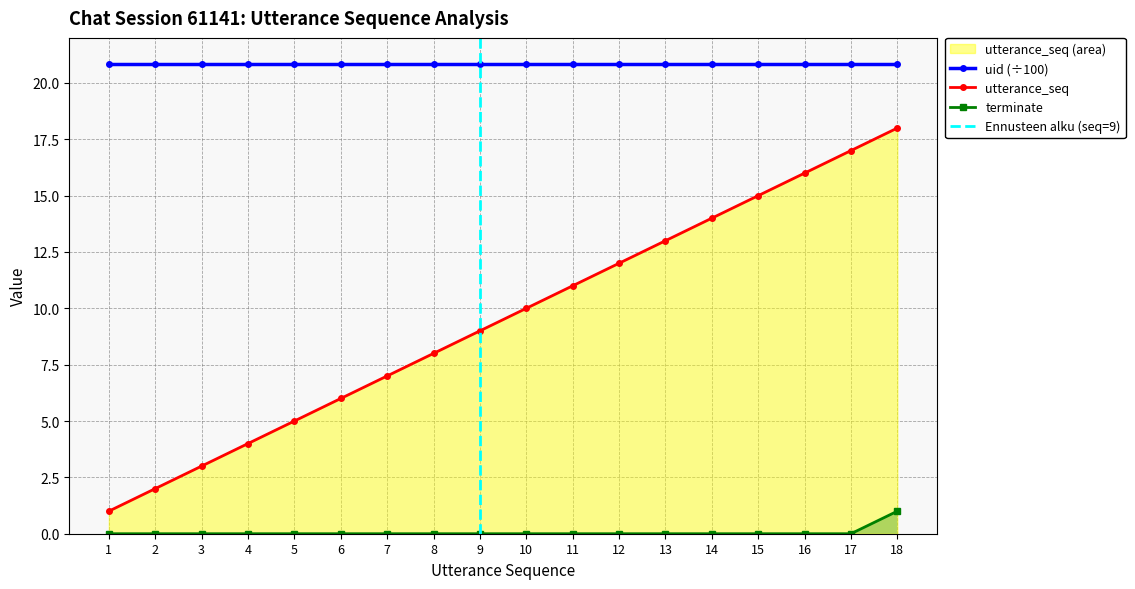

What is the value of the utterance_seq point at the 11th from the left?

11.0